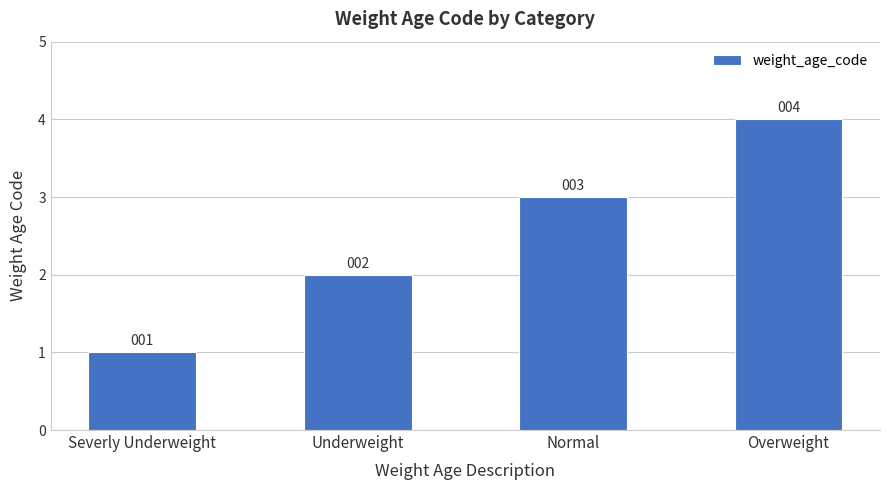

Reading left to right, list all the values displayed in this chart.

Severly Underweight=1	Underweight=2	Normal=3	Overweight=4